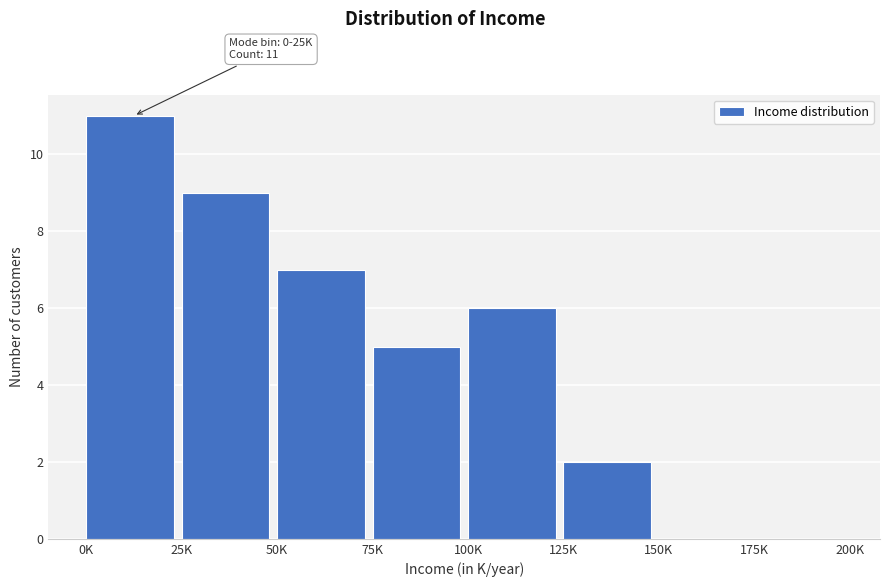

Reading left to right, list all the values displayed in this chart.

0K=11	25K=9	50K=7	75K=5	100K=6	125K=2	150K=0	175K=0